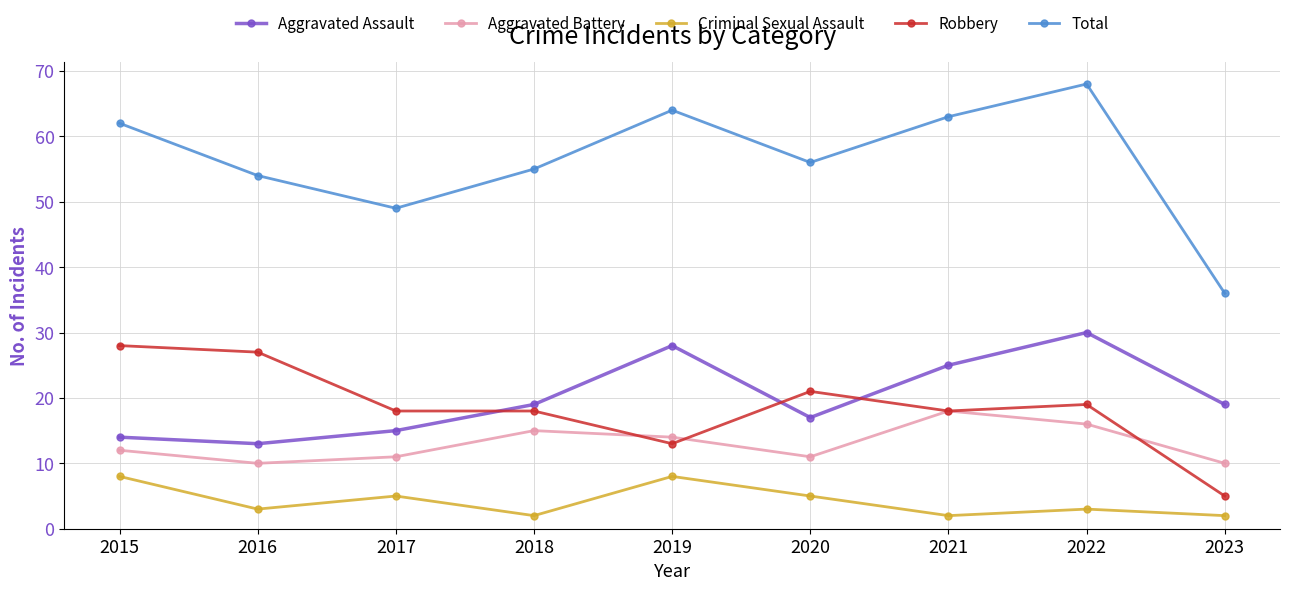

At how many categories does at least one series exceed 31?

9